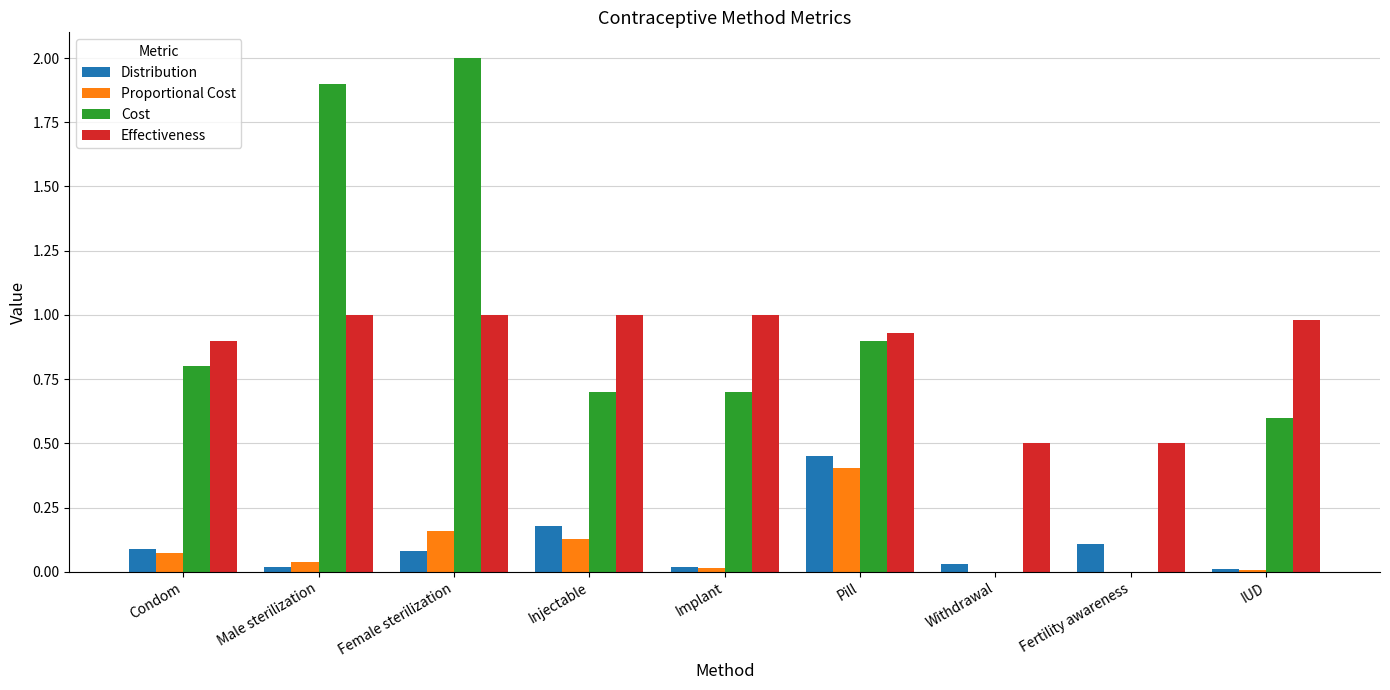

Which category has the highest value in the Distribution series?

Pill